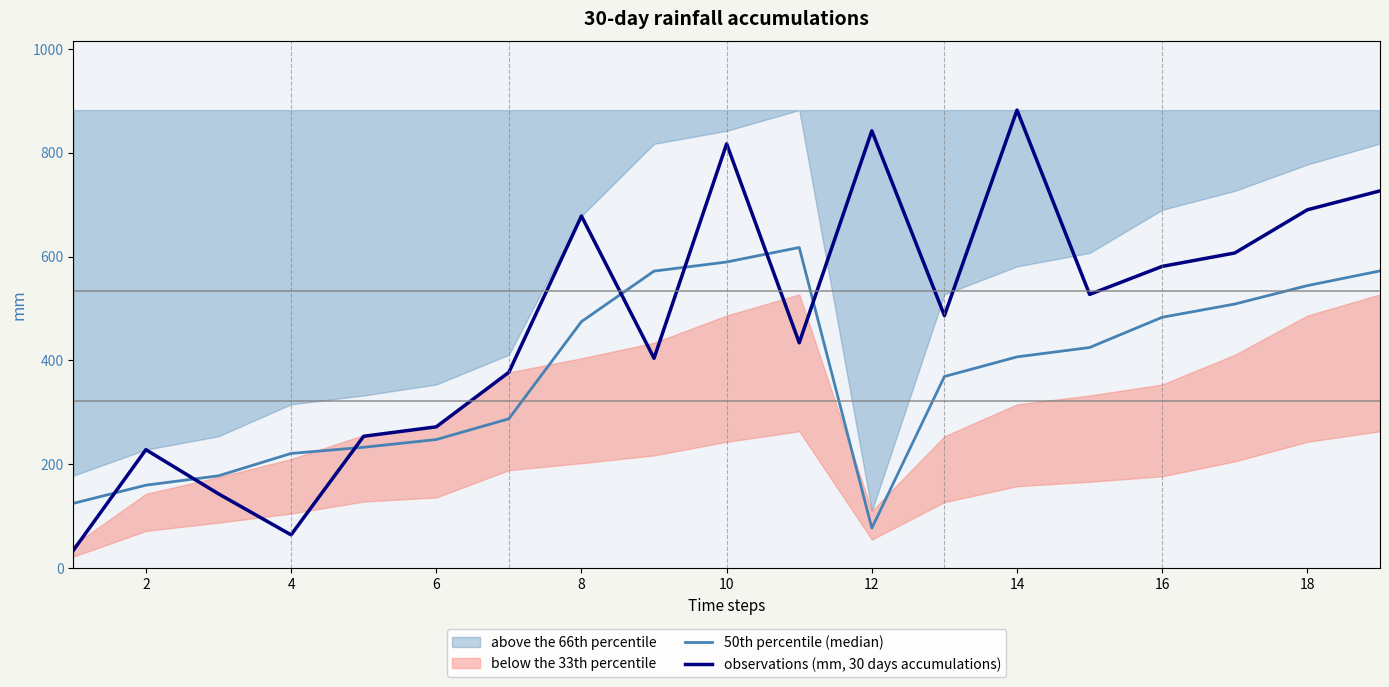

Reading left to right, what are all the values shown in this chart?

50th percentile (median): 124.6	159.6	177.7	220.7	232.7	247.5	287.5	474.6	571.9	589.4	617.4	77.0	368.9	406.7	424.8	483.0	508.5	544.0	572.3
observations (mm, 30 days accumulations): 34.0	228.0	143.0	64.0	253.8	272.0	377.0	678.0	404.0	817.0	433.8	842.0	486.3	882.0	527.0	581.0	606.8	690.0	726.4